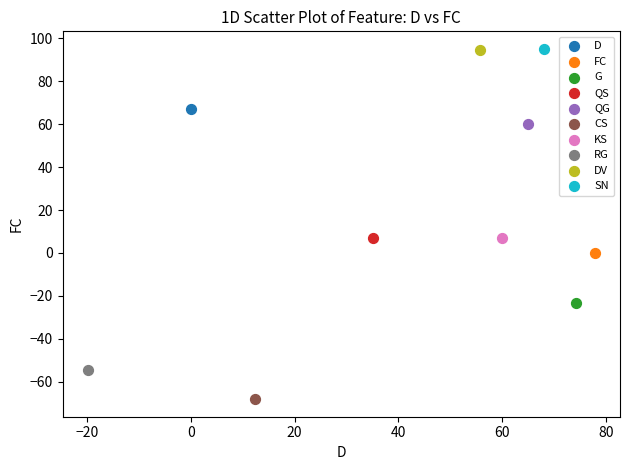

What are all the series names shown in the legend?

D, FC, G, QS, QG, CS, KS, RG, DV, SN